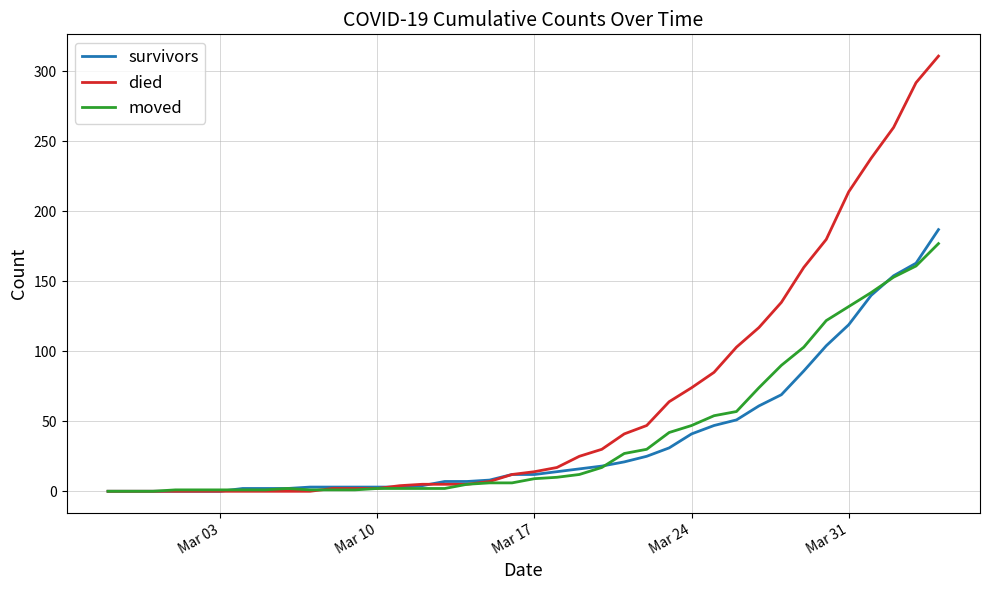

What is the difference between the maximum and minimum values in the survivors series?

187